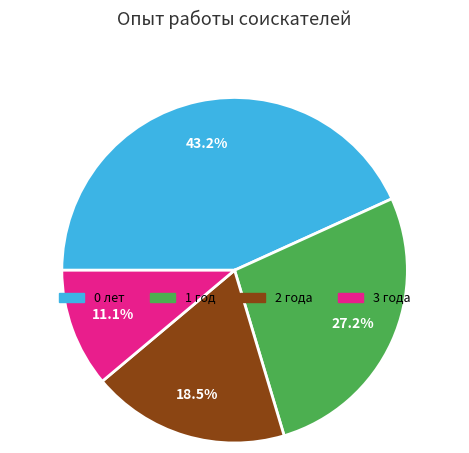

Is there any slice that represents more than half of the pie?

No